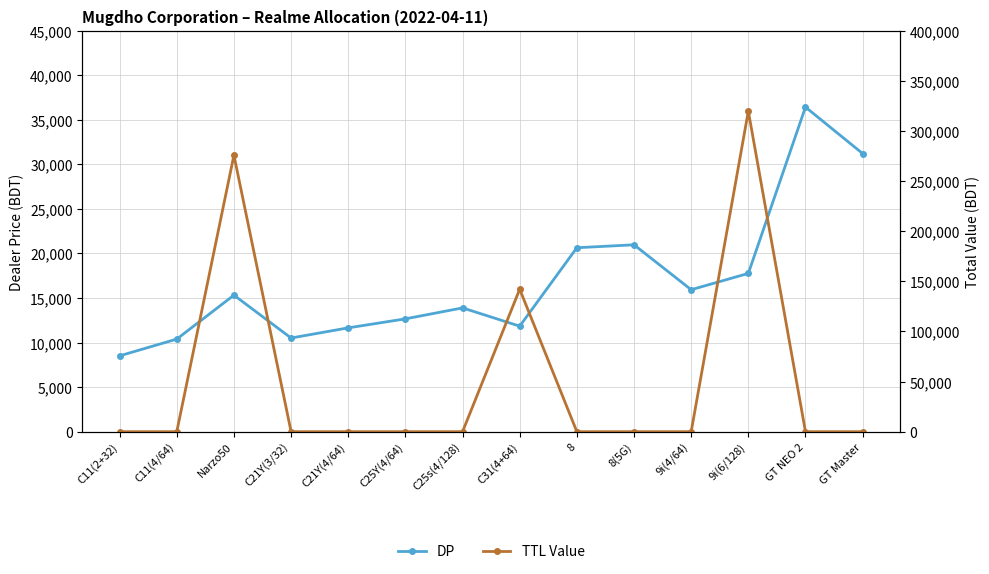

What is the difference between the second highest and second lowest values in the DP series?

20820